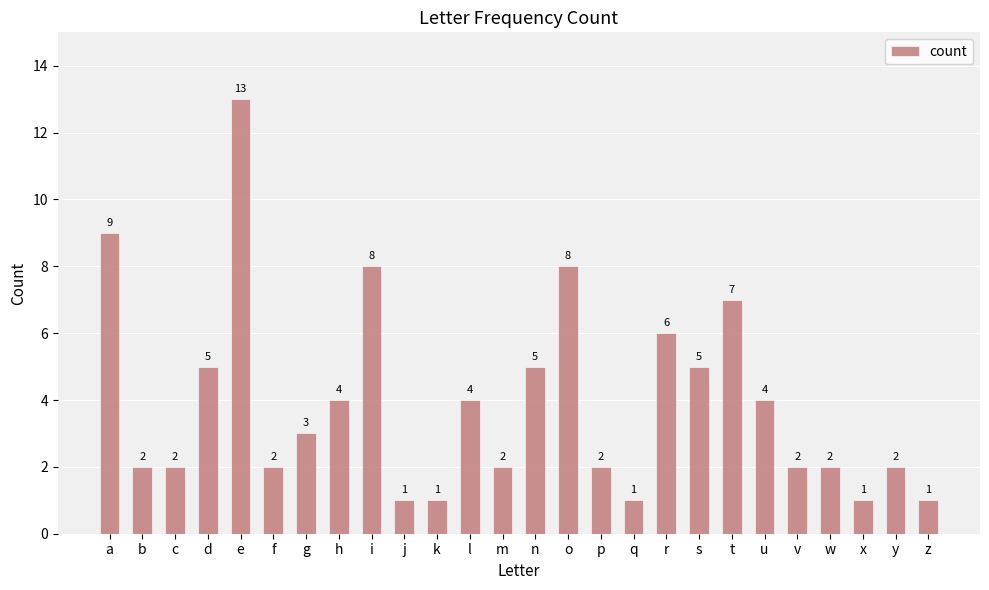

Count the number of categories in the chart.

26